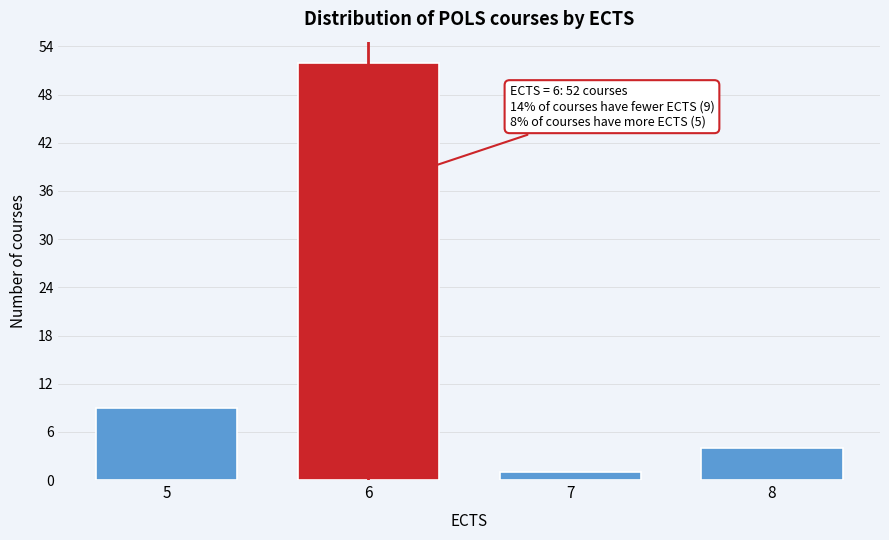

Reading right to left, extract all data points from this chart.

4	1	52	9